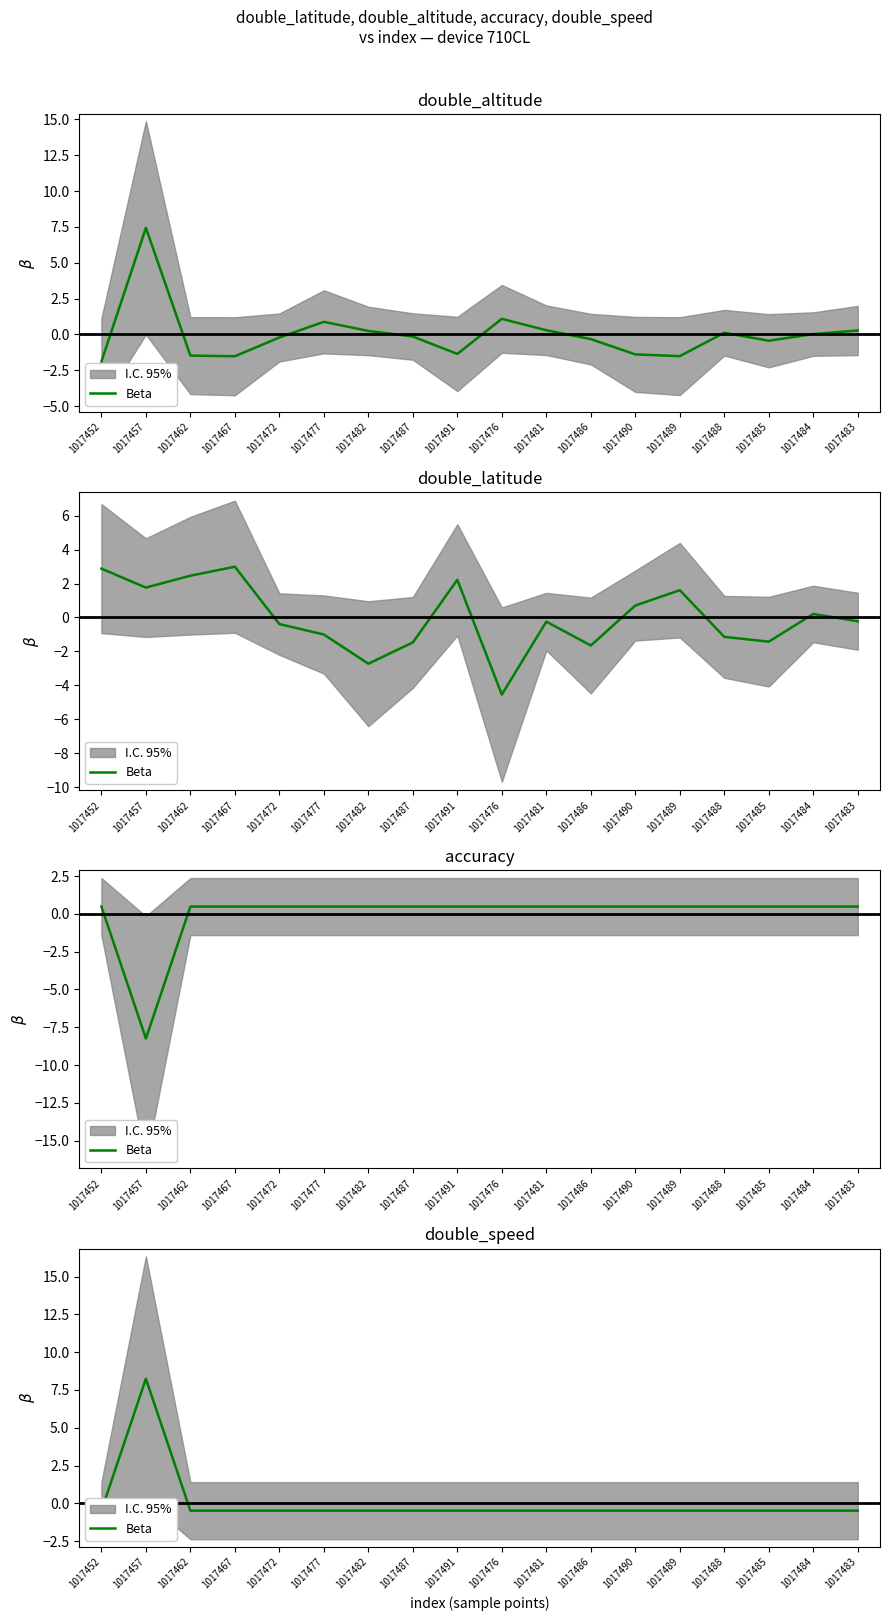

What is the label of the 5th point from the right?

1017489